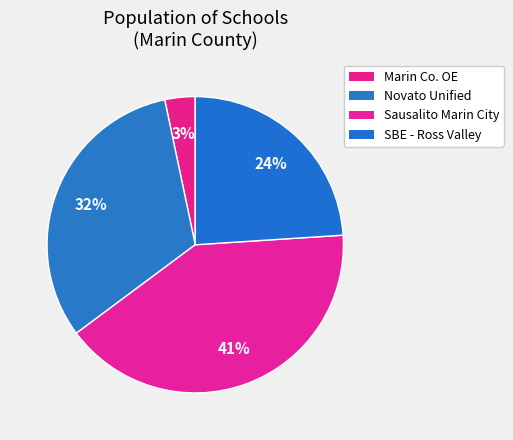

Count the number of slices in the pie.

4